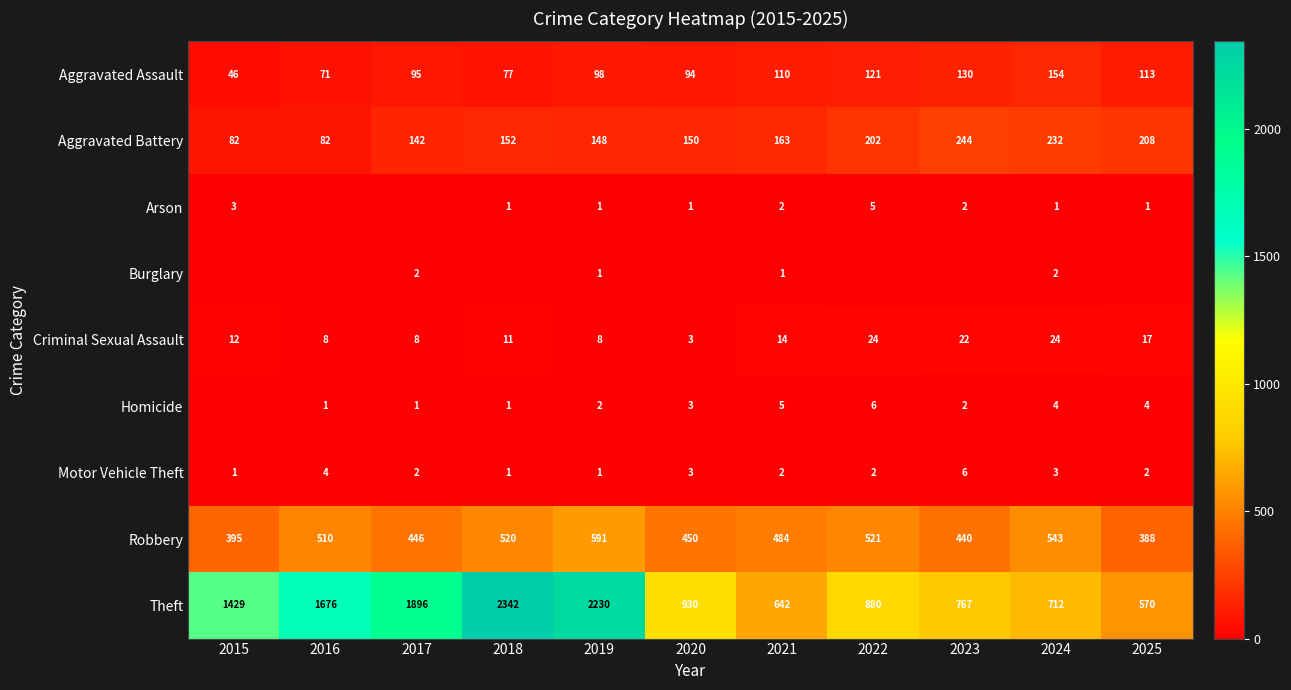

Count the number of categories in the chart.

11